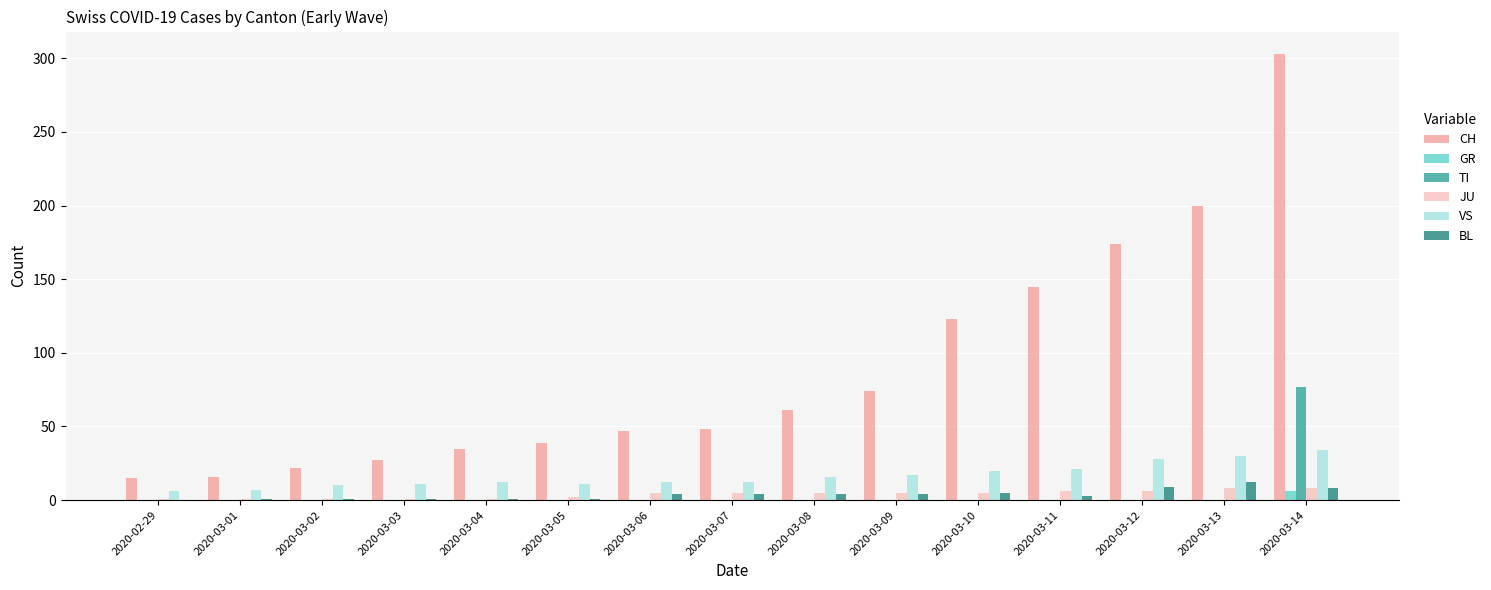

Between 2020-03-04 and 2020-03-12, which series saw the biggest shift?

CH